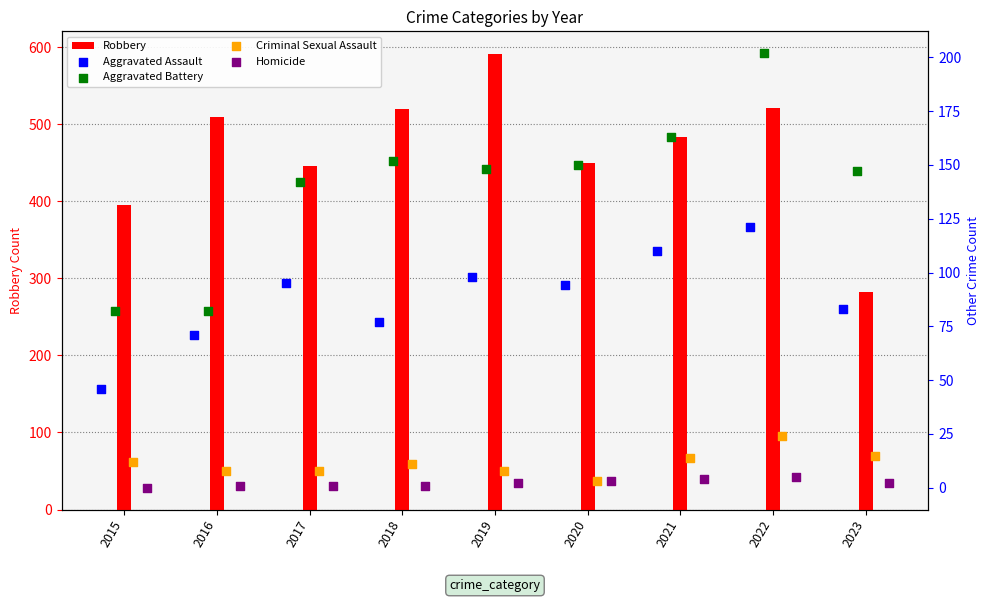

Which series has the widest spread of Y values?

Robbery